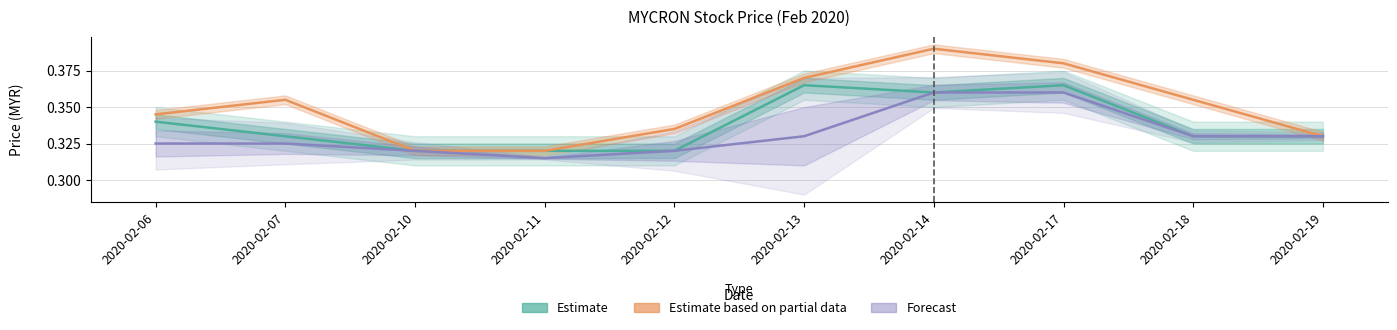

Reading right to left, extract all data points from this chart.

Estimate: 2020-02-19=0.3	2020-02-18=0.3	2020-02-17=0.4	2020-02-14=0.4	2020-02-13=0.4	2020-02-12=0.3	2020-02-11=0.3	2020-02-10=0.3	2020-02-07=0.3	2020-02-06=0.3
Estimate based on partial data: 2020-02-19=0.3	2020-02-18=0.4	2020-02-17=0.4	2020-02-14=0.4	2020-02-13=0.4	2020-02-12=0.3	2020-02-11=0.3	2020-02-10=0.3	2020-02-07=0.4	2020-02-06=0.3
Forecast: 2020-02-19=0.3	2020-02-18=0.3	2020-02-17=0.4	2020-02-14=0.4	2020-02-13=0.3	2020-02-12=0.3	2020-02-11=0.3	2020-02-10=0.3	2020-02-07=0.3	2020-02-06=0.3